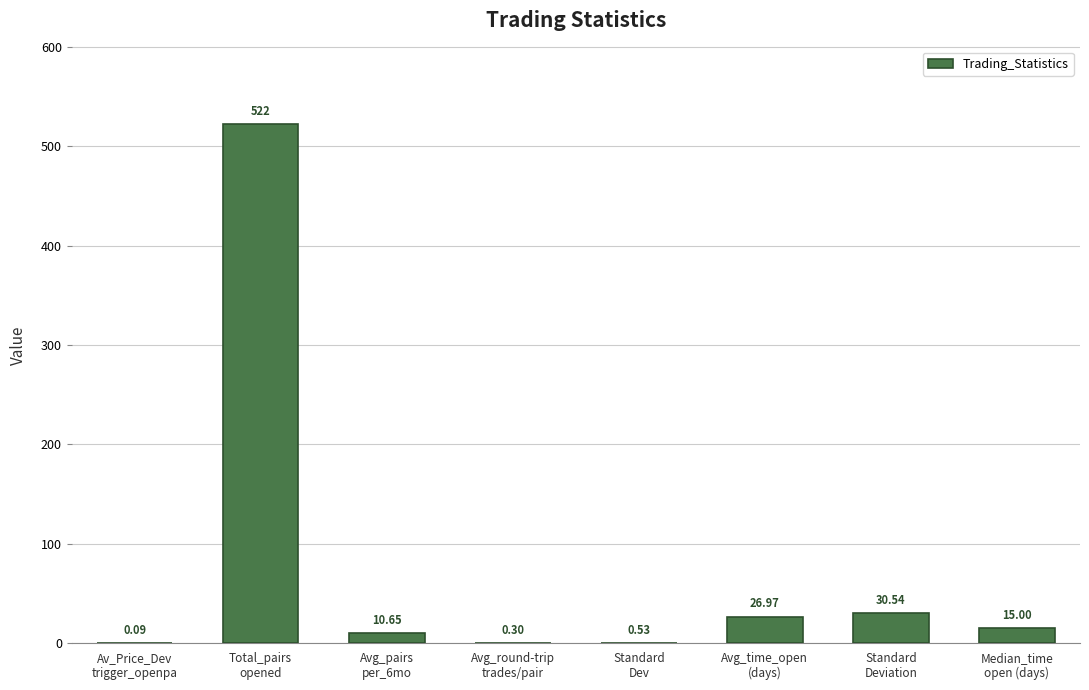

What is the sum of all values?

606.1